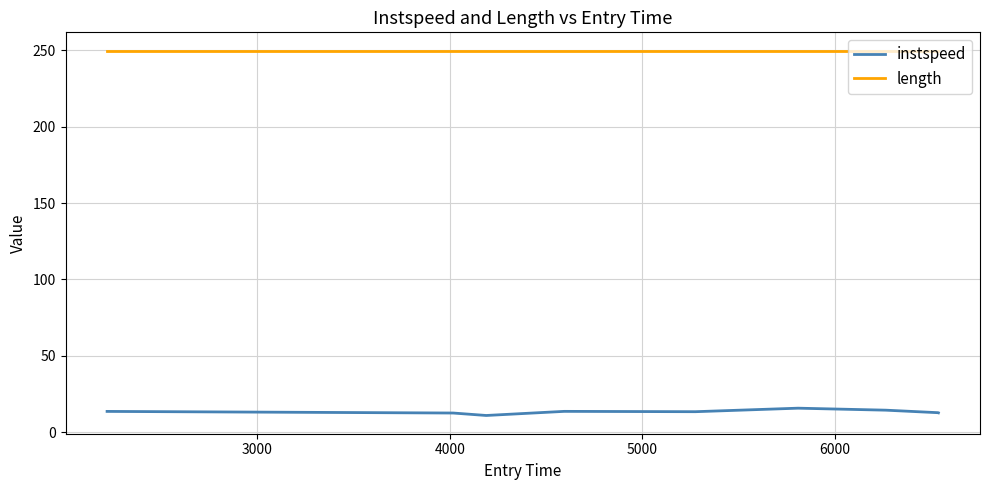

Count the number of data series in this chart.

2